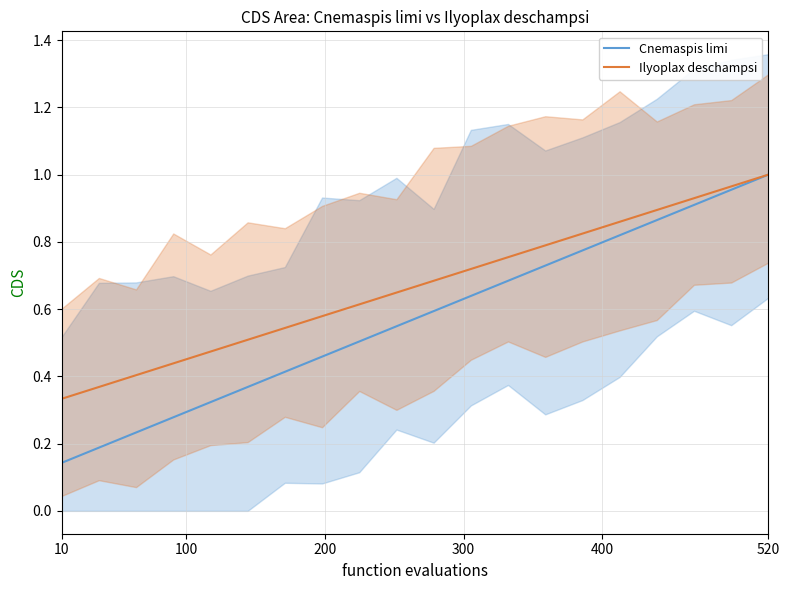

Which category has the highest value in the Cnemaspis limi series?

520